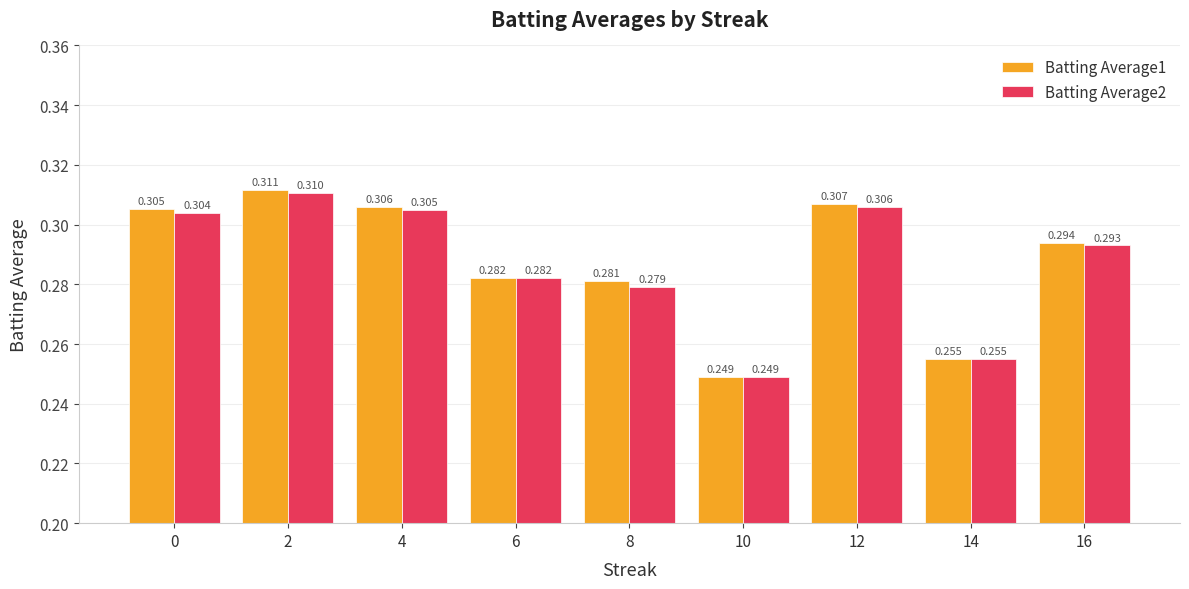

Is the value of Batting Average1 at 14 greater than the value of Batting Average2 at 0?

No